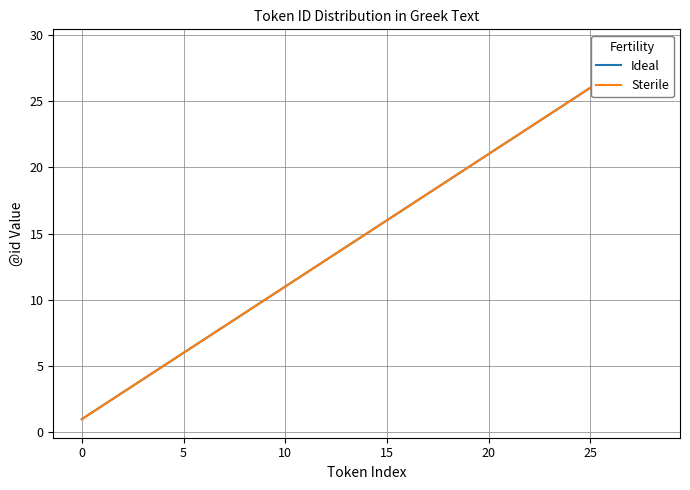

Does the chart have visible grid lines?

Yes